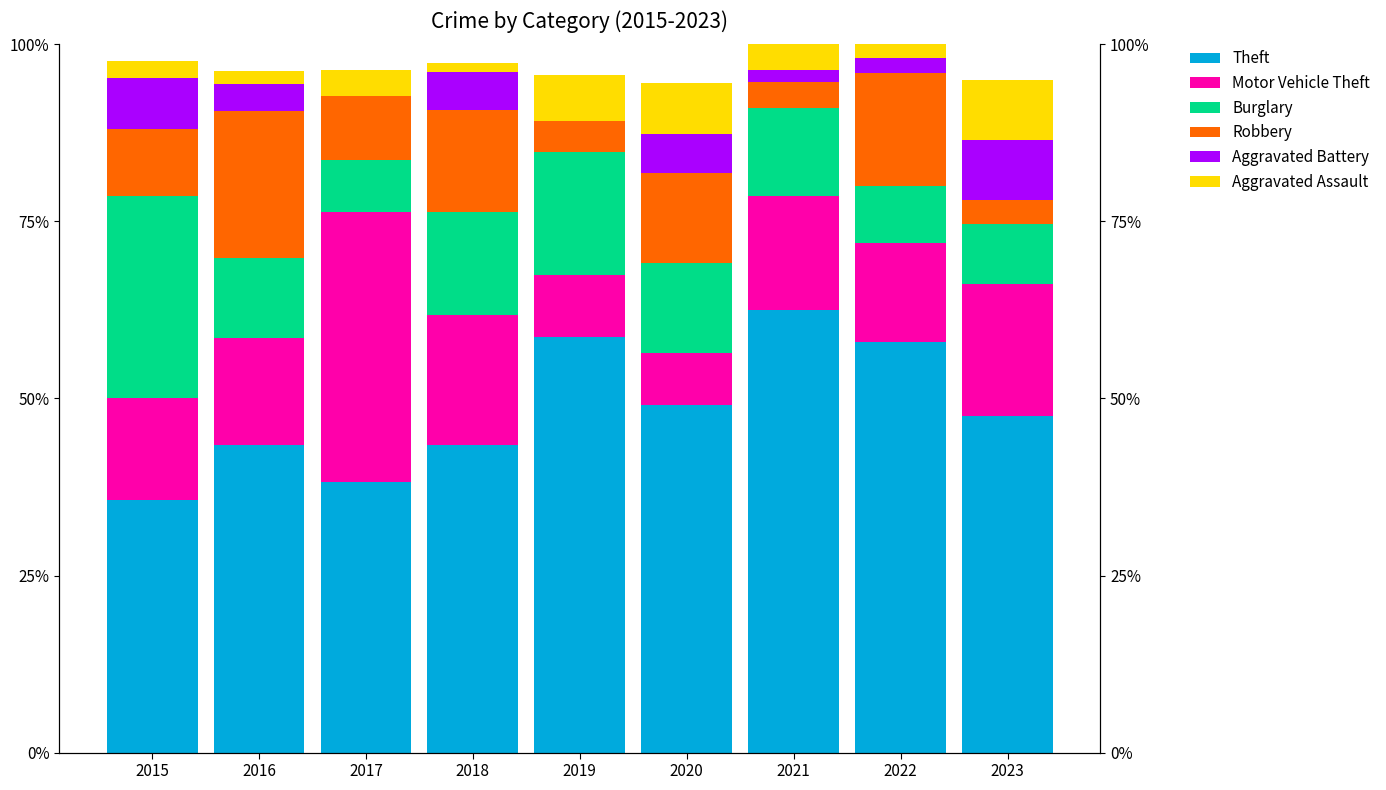

How many data points does each series have?

9